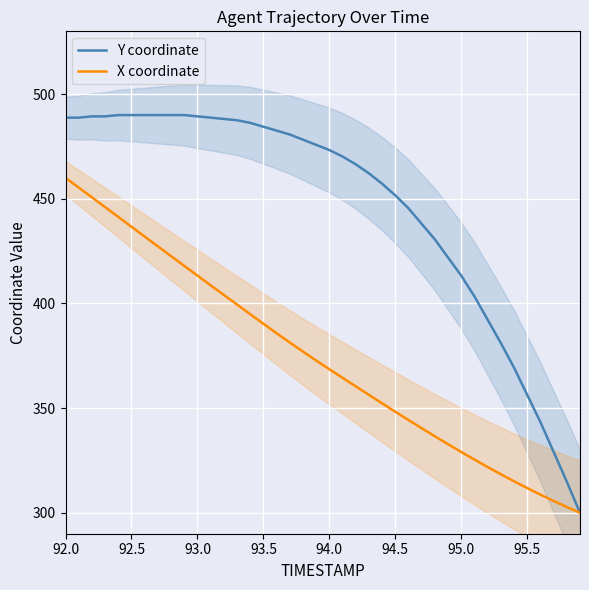

What is the maximum value for X coordinate?

460.0